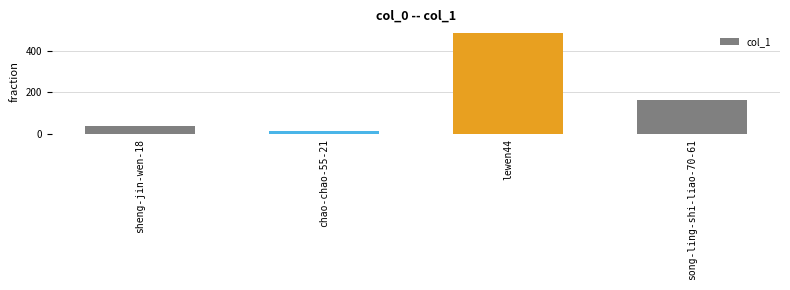

The chart shows a value of 166 at song-ling-shi-liao-70-61. True or false?

True